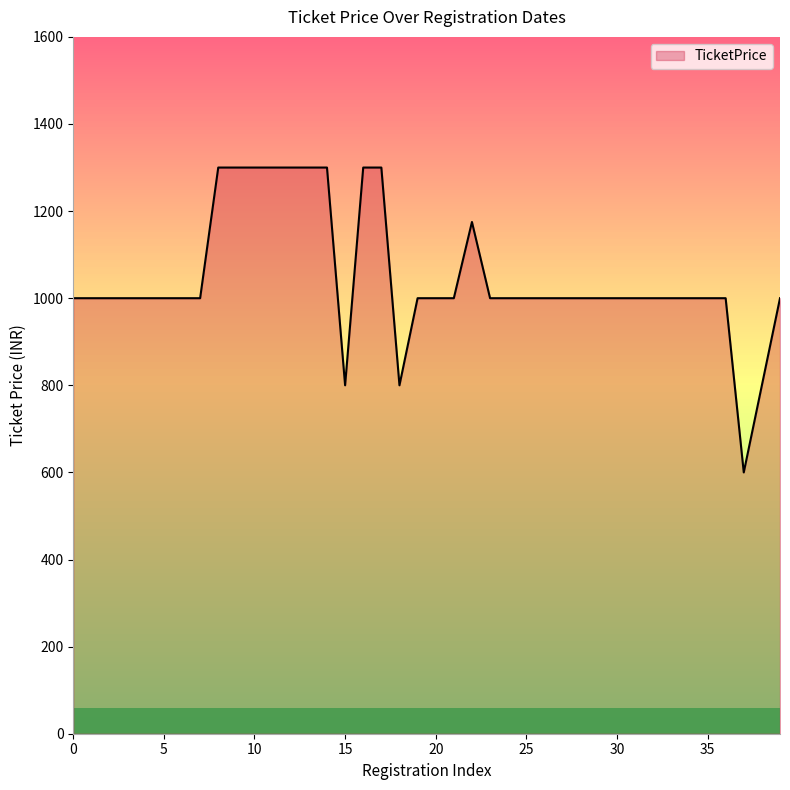

What is the average value?

1047